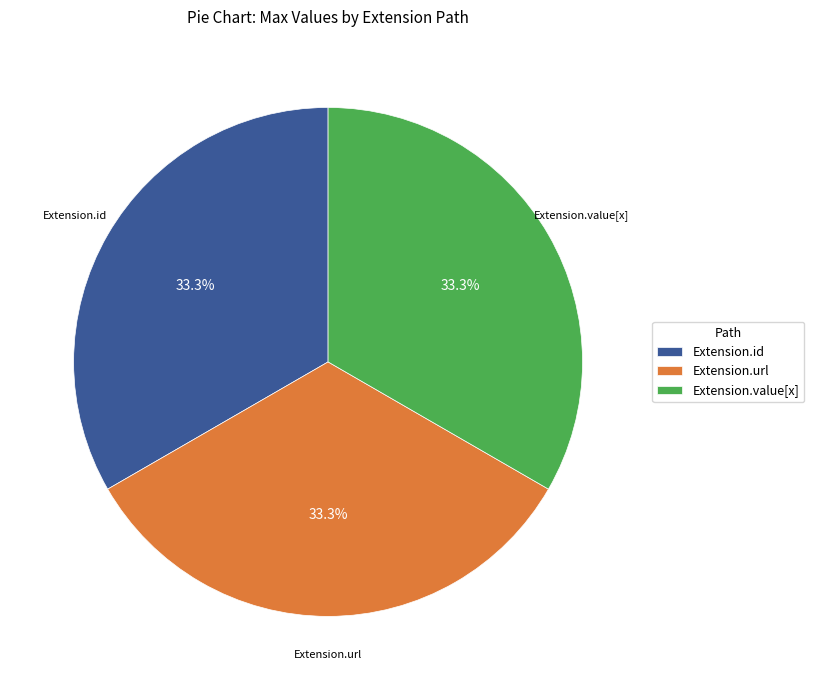

To the nearest percent, what is the difference between the largest and smallest slice percentages?

0%